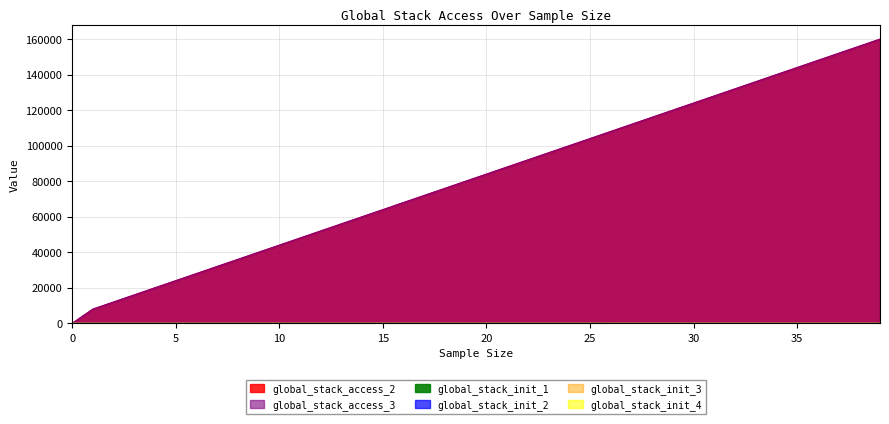

True or false: global_stack_init_4 and global_stack_init_3 intersect in this chart.

False